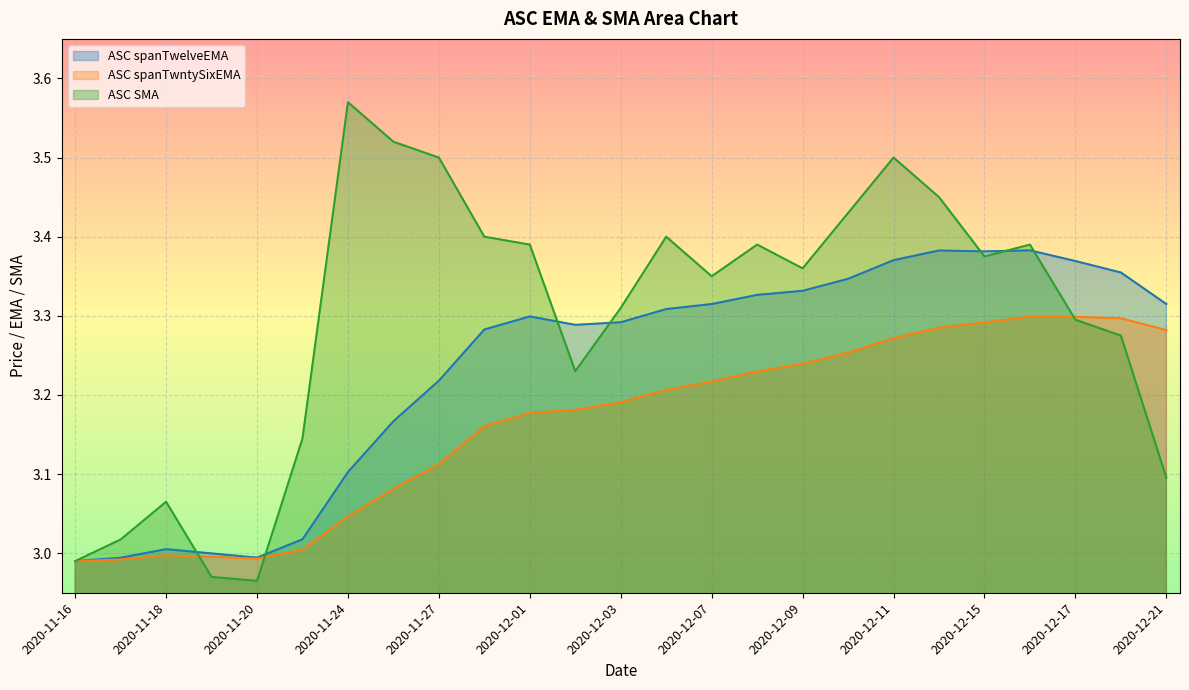

Where is the first local maximum for ASC spanTwntySixEMA?

2020-11-18